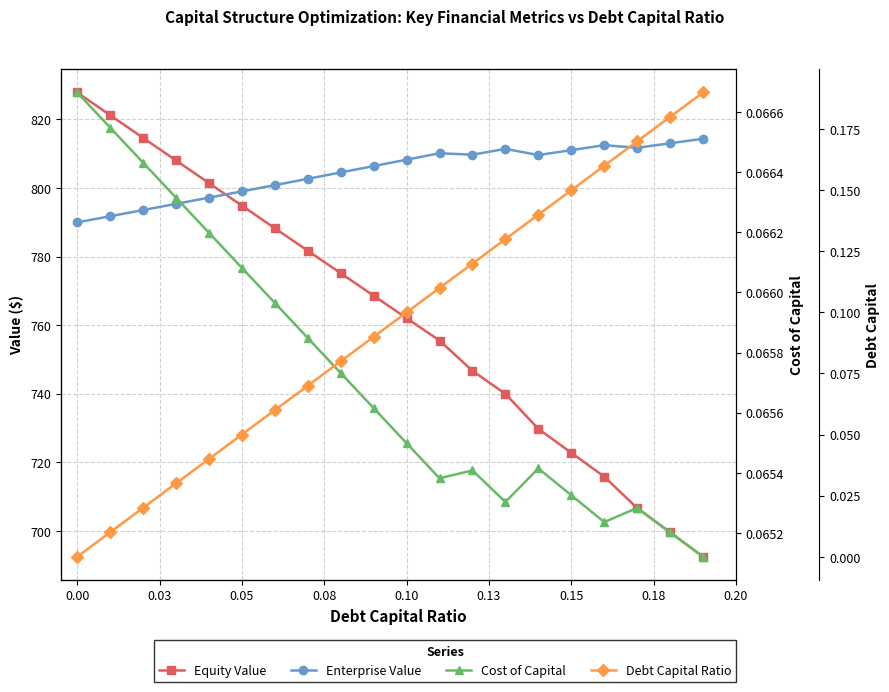

In Enterprise Value, how many points are higher than both neighbors (excluding endpoints)?

3